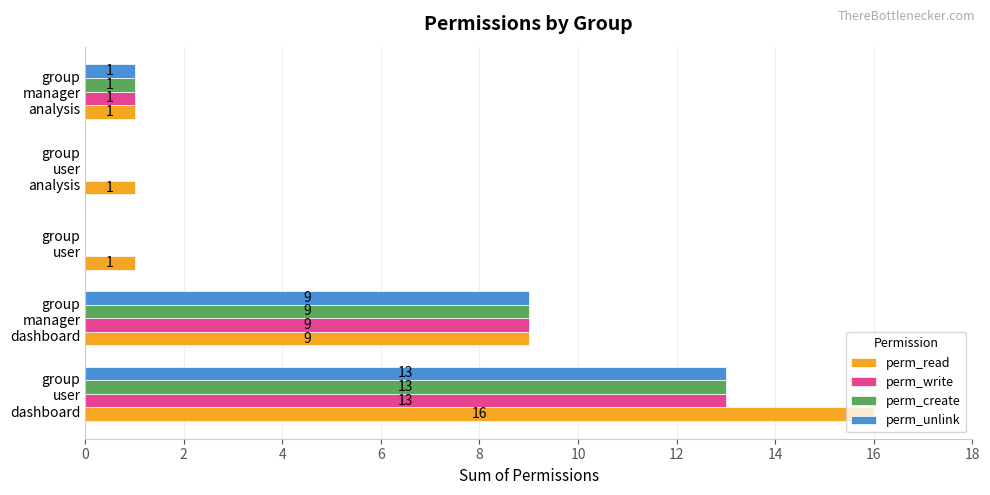

What is the maximum value for perm_read?

16